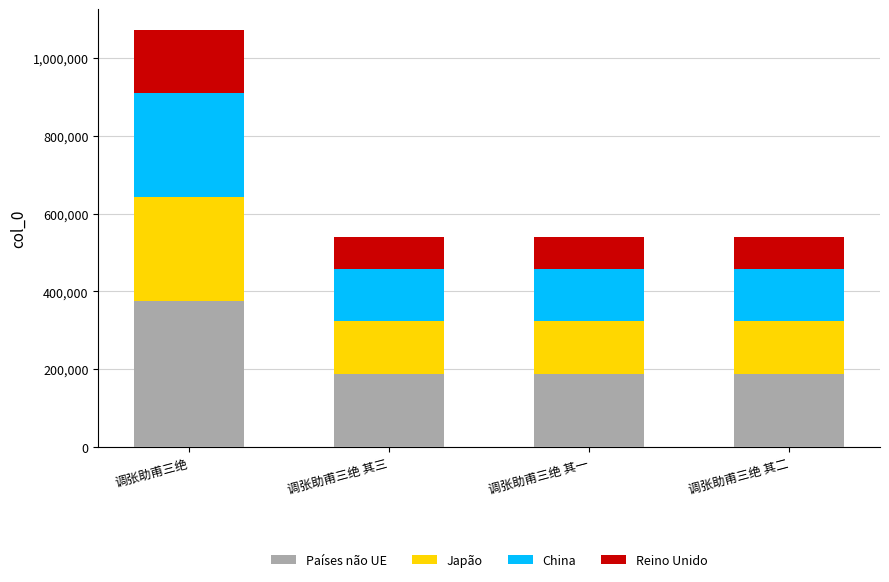

What is the total value across all series at 调张助甫三绝 其一?

539406.0